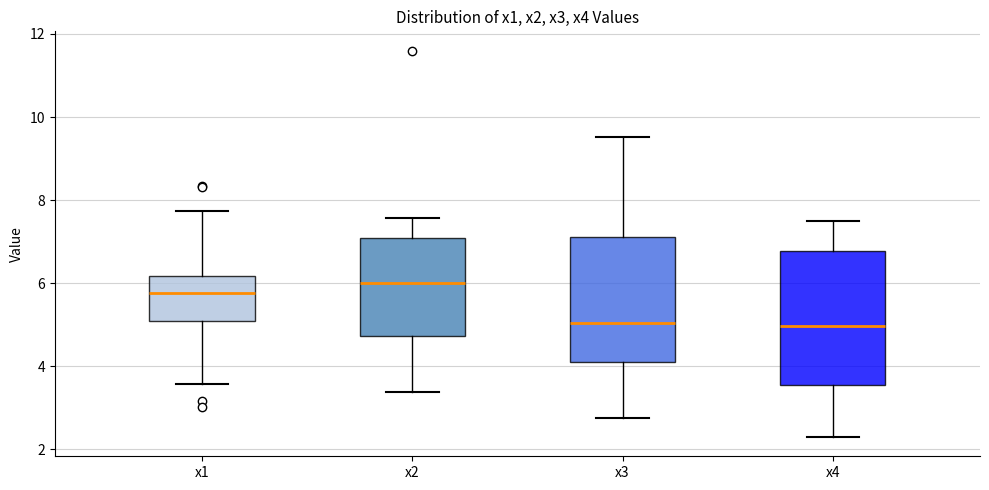

Reading left to right, transcribe this box plot: for each box, give where its median line is, the range the box spans, and where its two whiskers end, as read against the y-axis. The values are not printed on the chart, so give them approximately, as read against the axis.

x1: median 5.8, box 5.0 to 6.2, whiskers 3.6 to 7.8
x2: median 6.0, box 4.8 to 7.0, whiskers 3.4 to 7.6
x3: median 5.0, box 4.2 to 7.2, whiskers 2.8 to 9.6
x4: median 5.0, box 3.6 to 6.8, whiskers 2.2 to 7.4